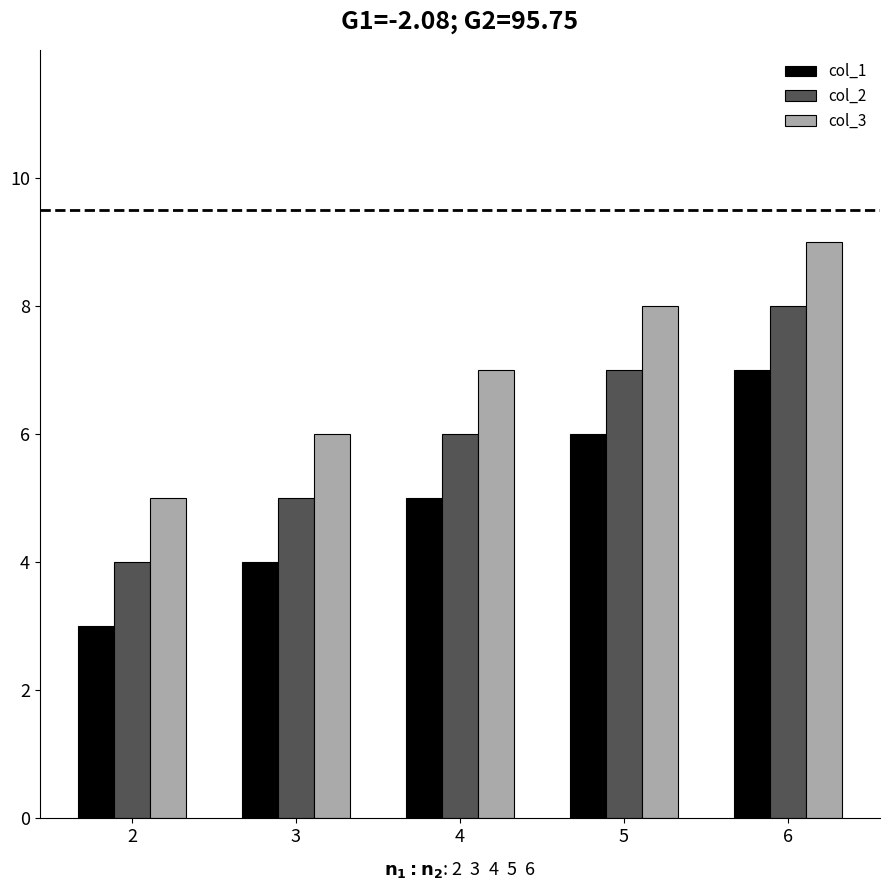

What is the average value of the col_1 series?

5